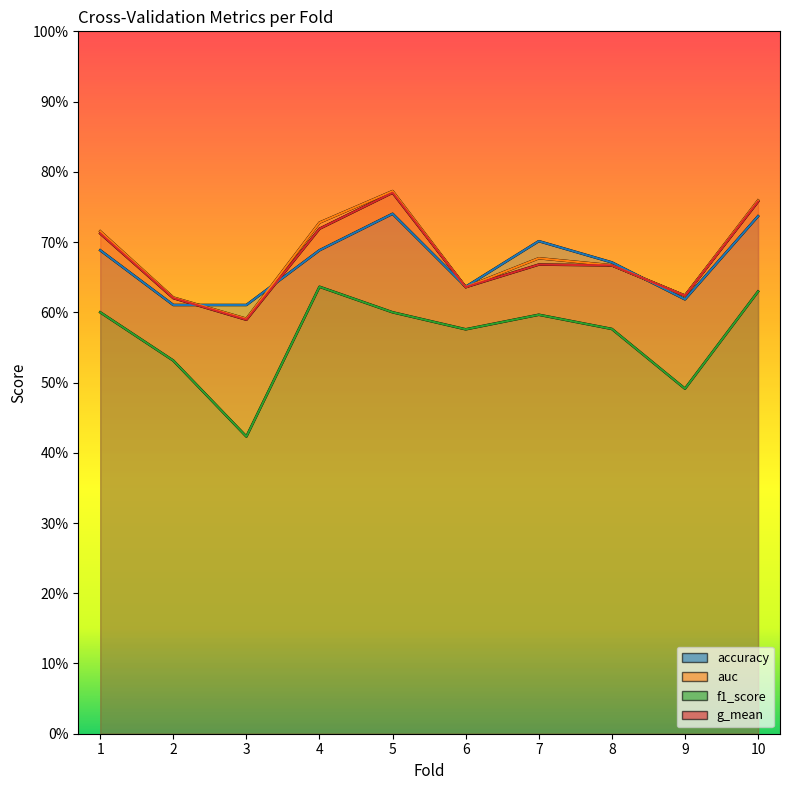

What is the total value across all series at 10?

2.9